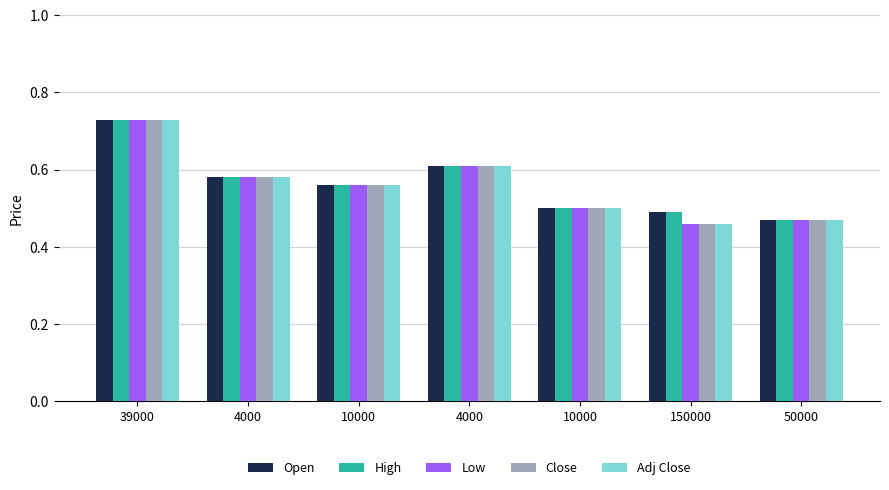

The Open series shows 0.1 at 4000. True or false?

False